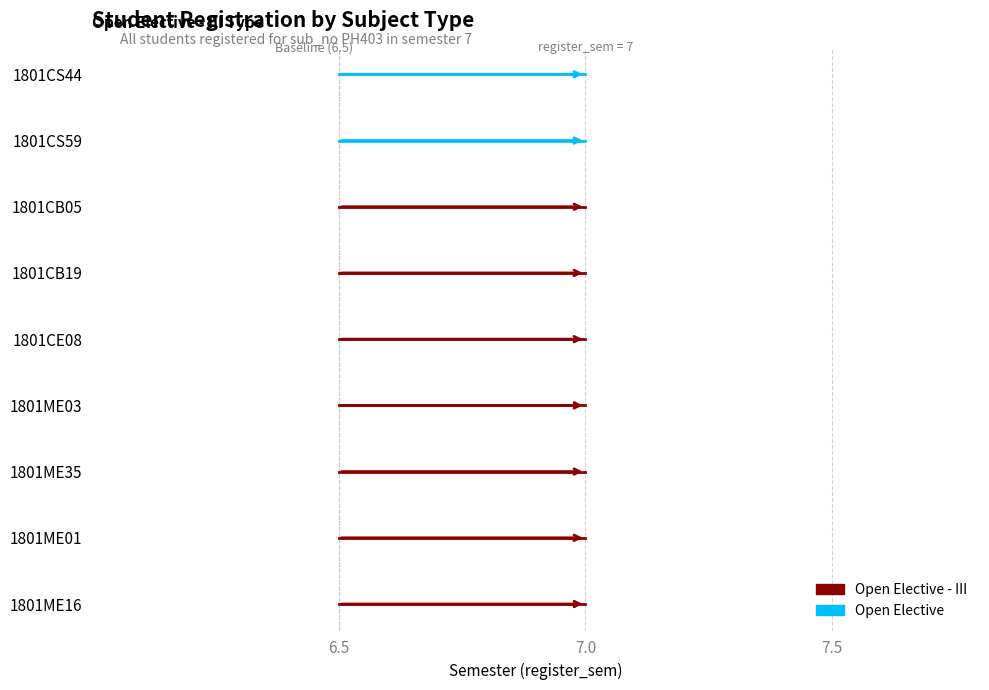

Does the chart display data point markers on the line(s)?

No